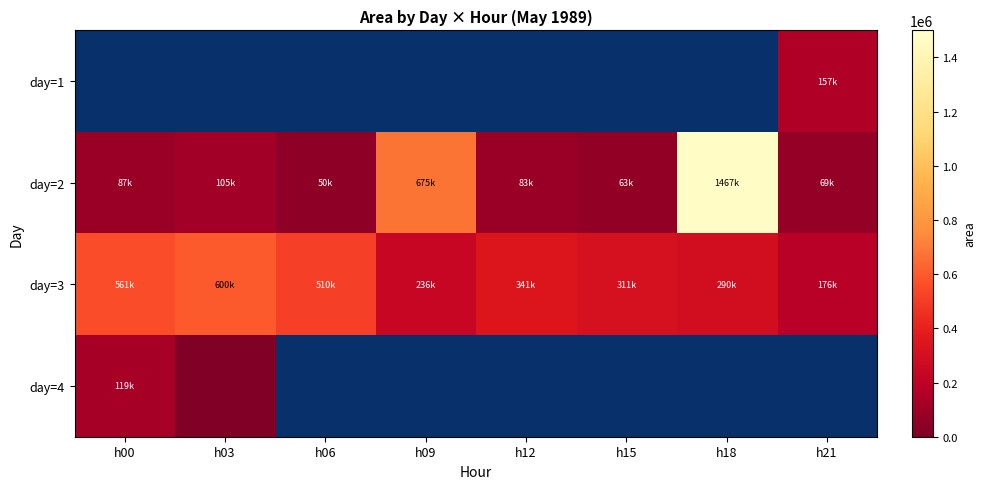

Is the value of day=3 at h00 greater than the value of day=4 at h09?

No